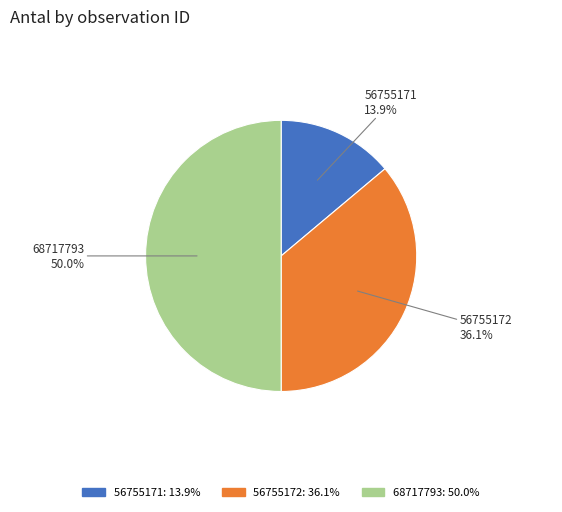

Which slice is the smallest?

56755171